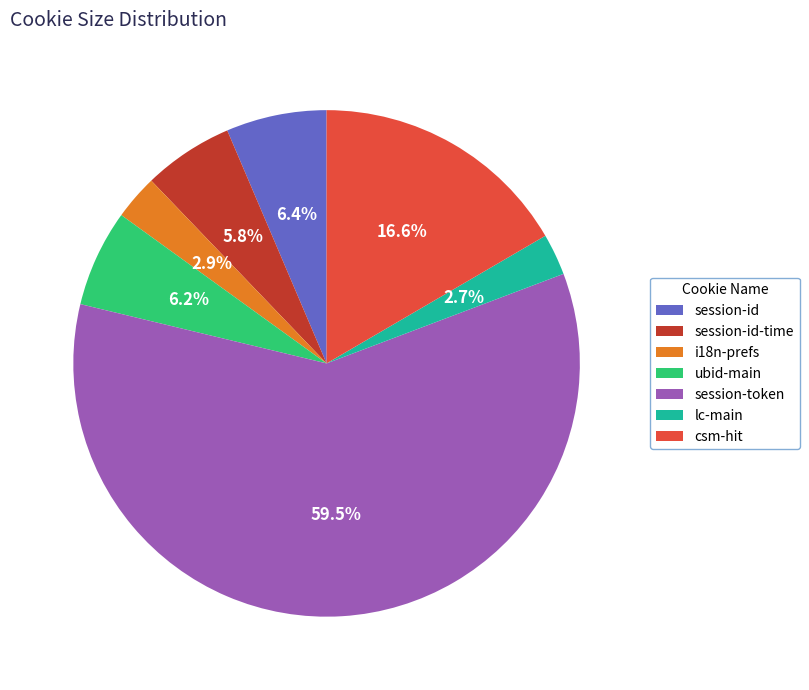

Approximately how many times larger is the value at session-id-time compared to csm-hit?

0.3